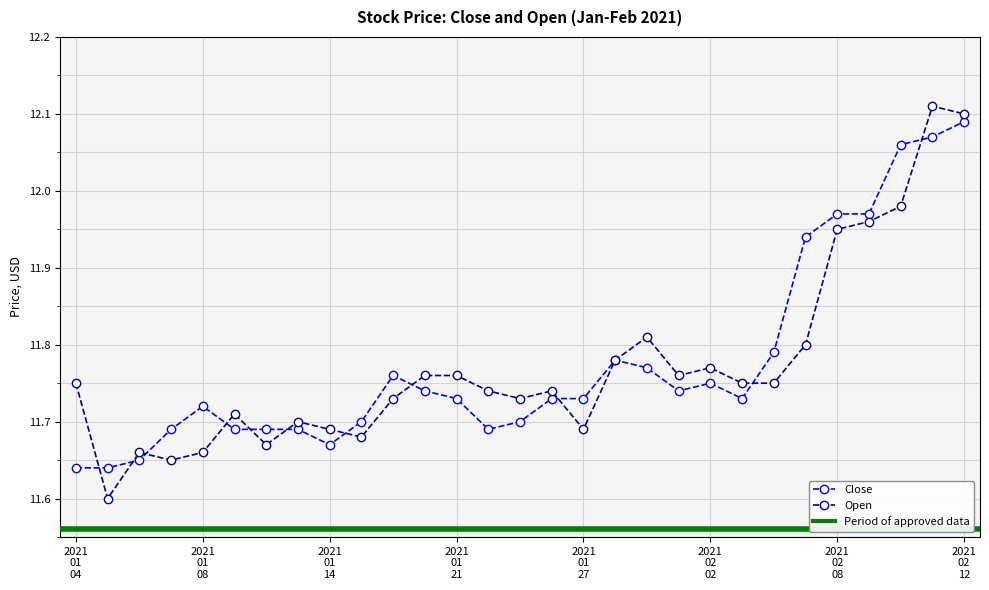

Which series has the widest spread of values?

Open